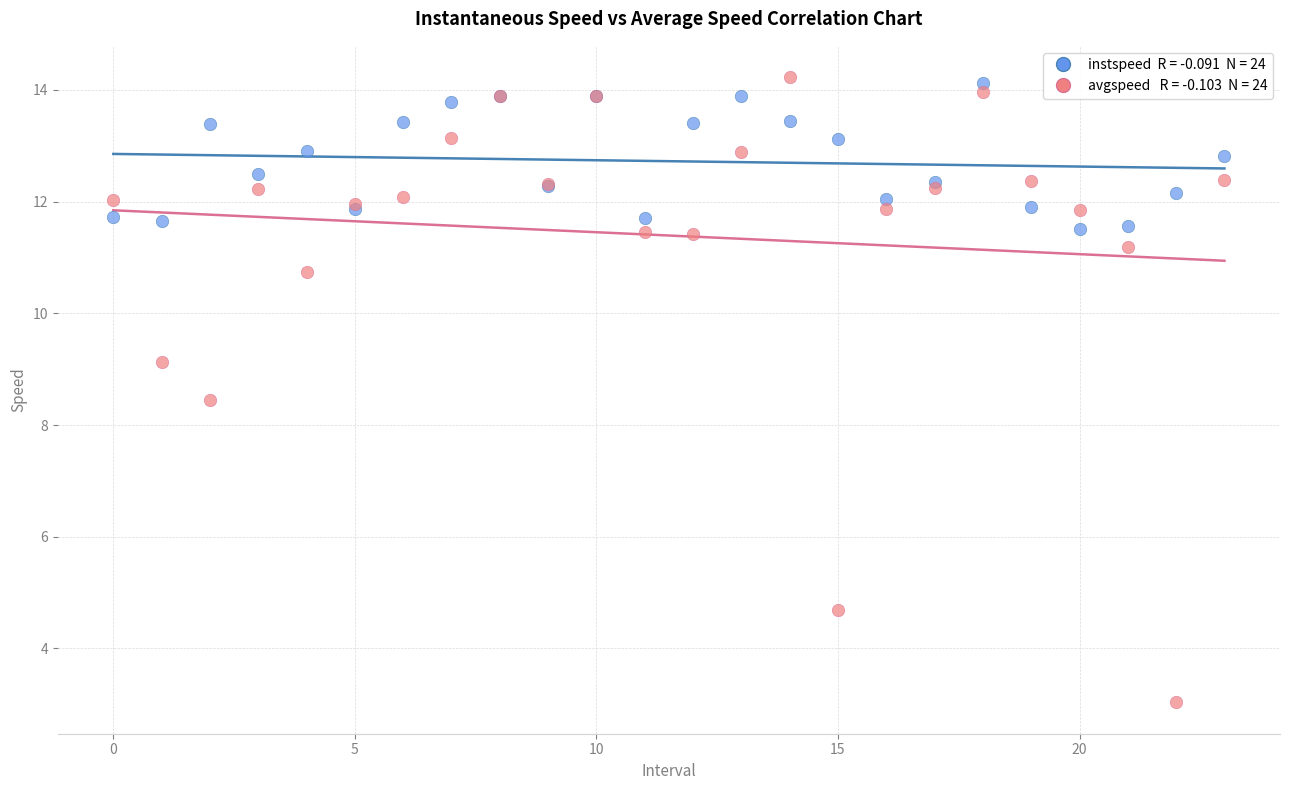

Across all series, what Y value is closest to 8?

8.4